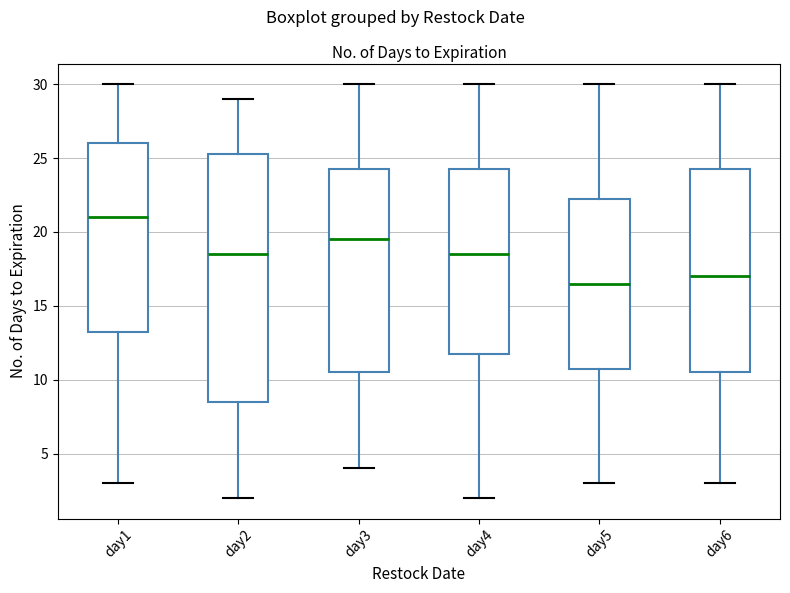

Which box has the highest median line?

day1